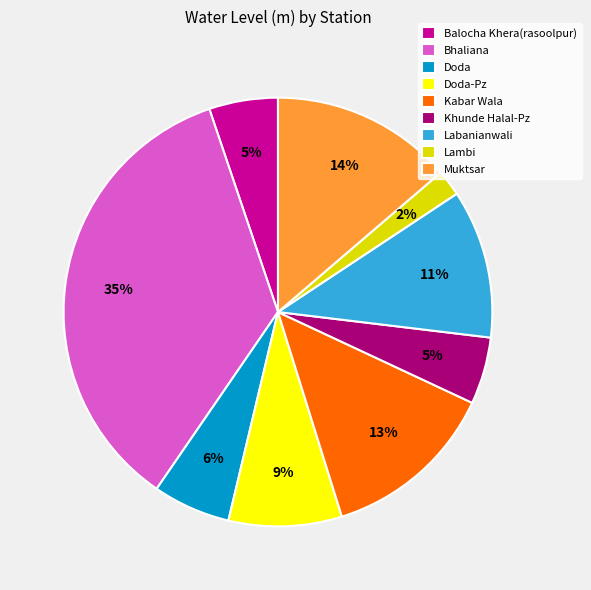

Is there a majority slice in this chart?

No